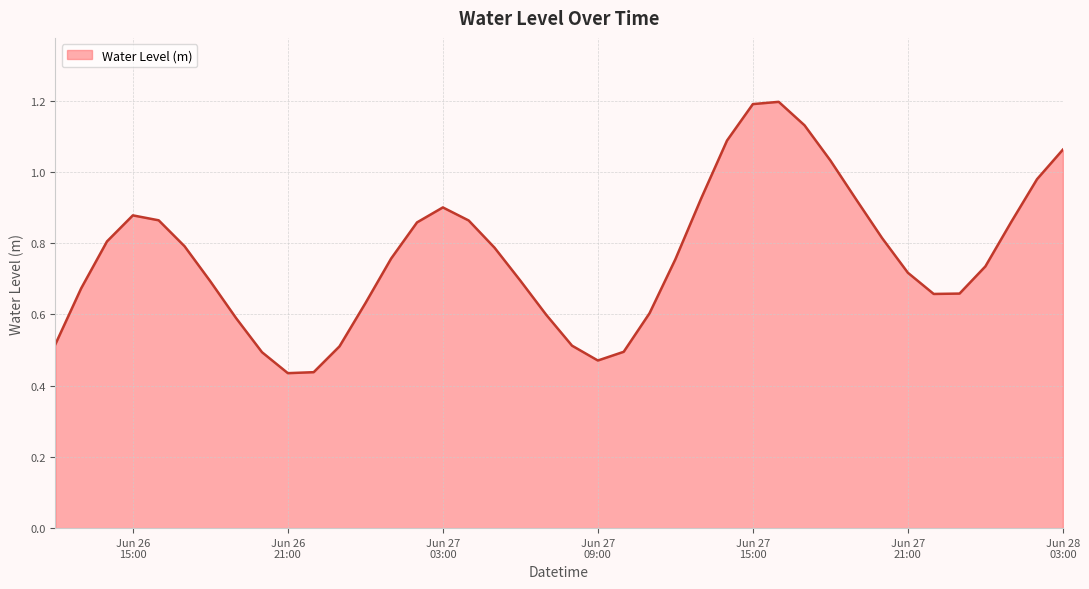

What is the greatest value displayed?

1.2